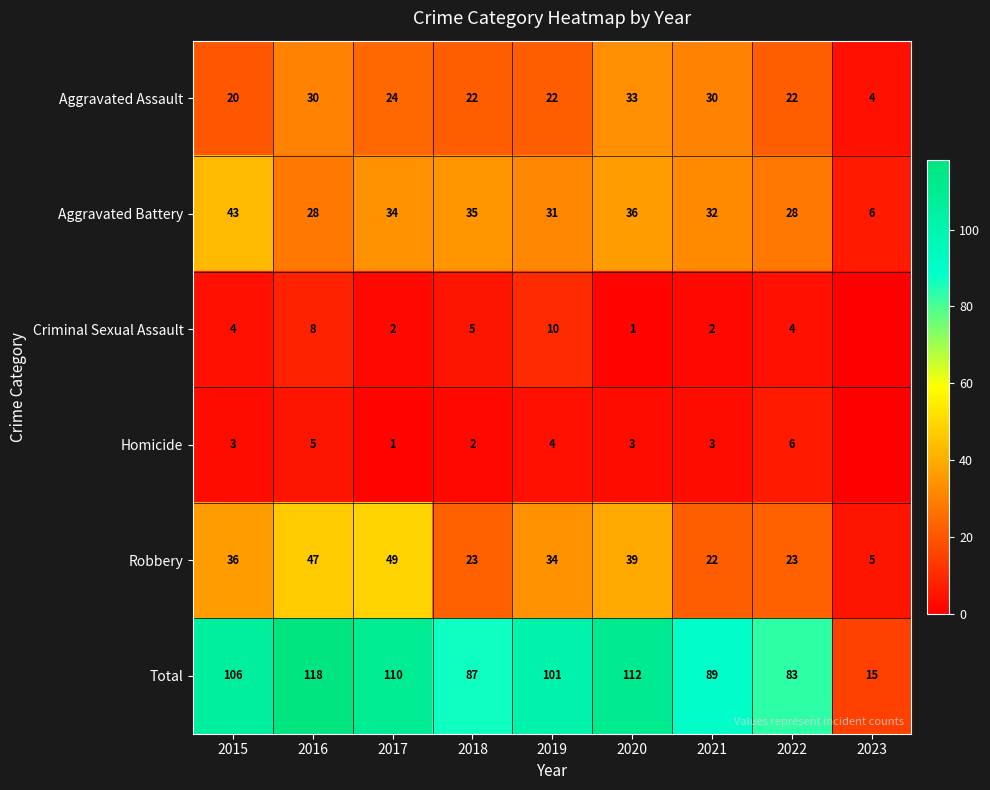

What is the difference between the maximum and minimum values in the Robbery series?

44